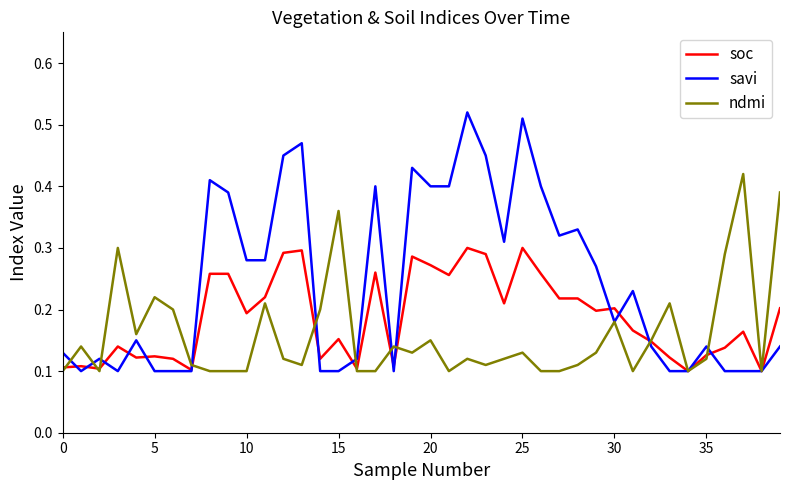

Which series has the widest spread of values?

savi